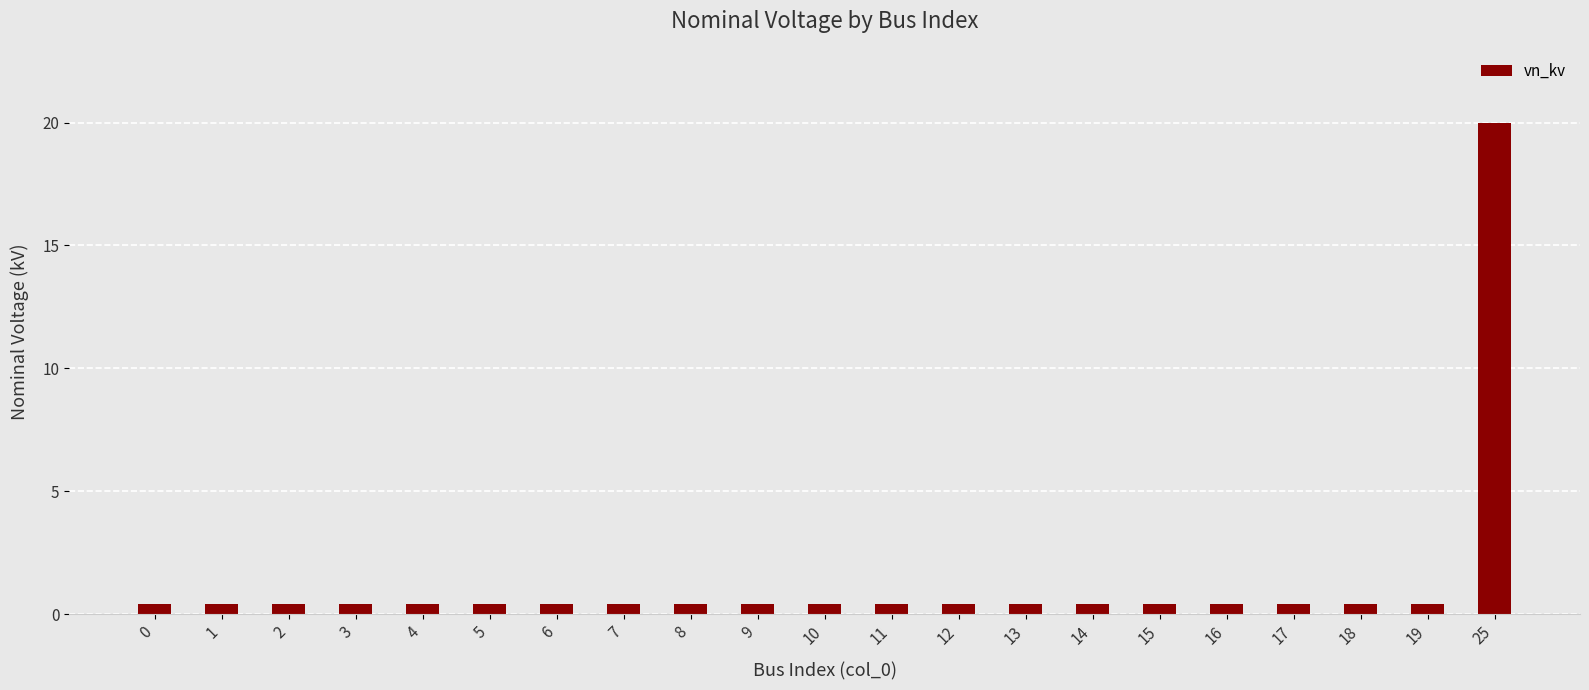

Reading right to left, list all the values displayed in this chart.

20.0	0.4	0.4	0.4	0.4	0.4	0.4	0.4	0.4	0.4	0.4	0.4	0.4	0.4	0.4	0.4	0.4	0.4	0.4	0.4	0.4